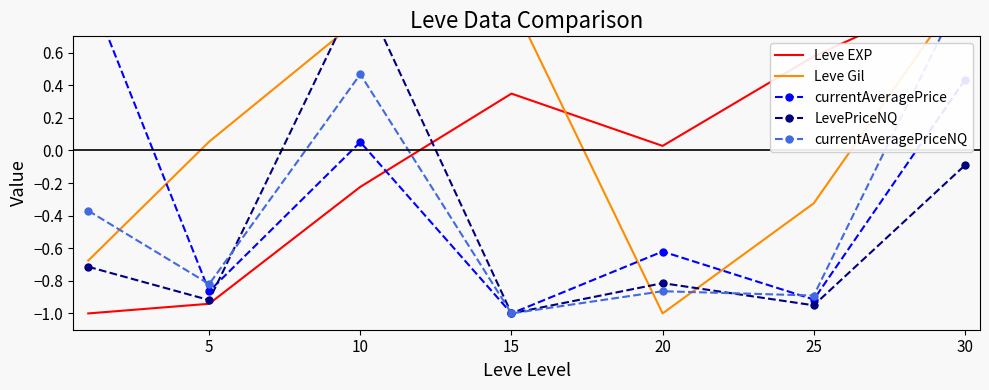

How many intersections are there between LevePriceNQ and currentAveragePriceNQ?

2